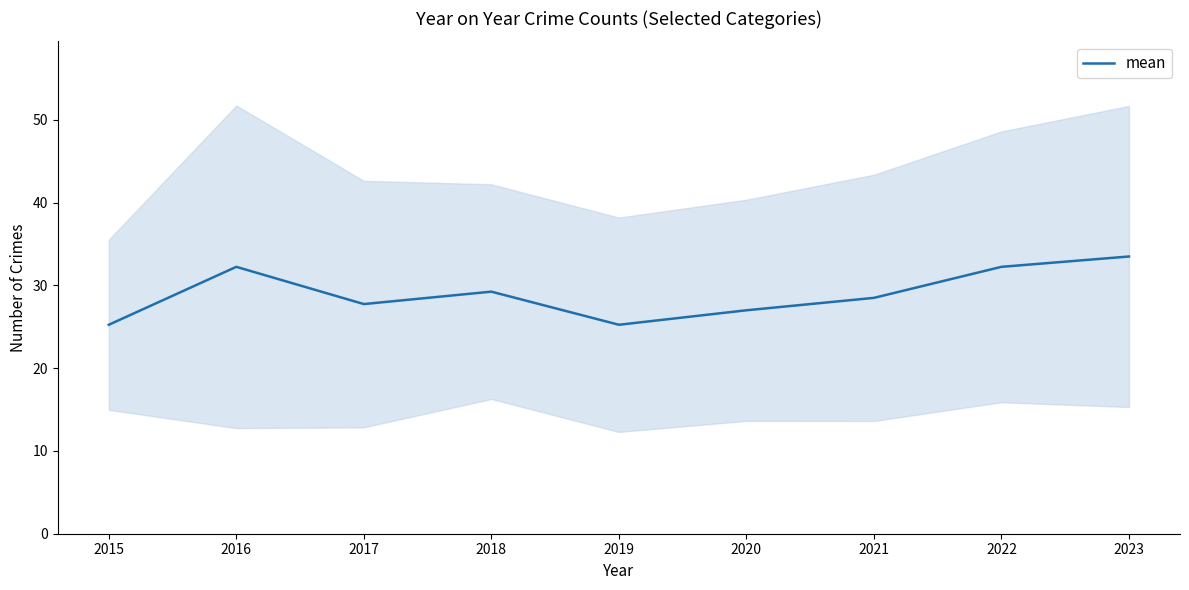

Rank the categories by value from highest to lowest.

2023, 2016, 2022, 2018, 2021, 2017, 2020, 2015, 2019